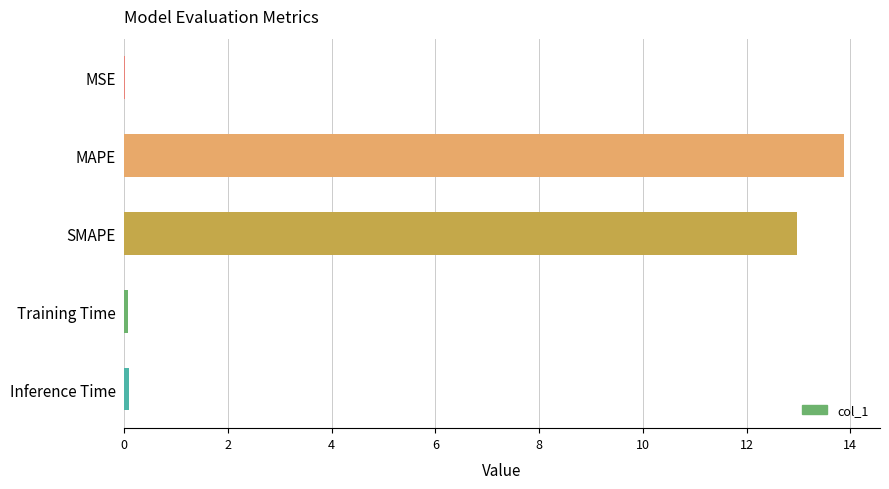

The chart shows a value of 7.0 at MAPE. True or false?

False